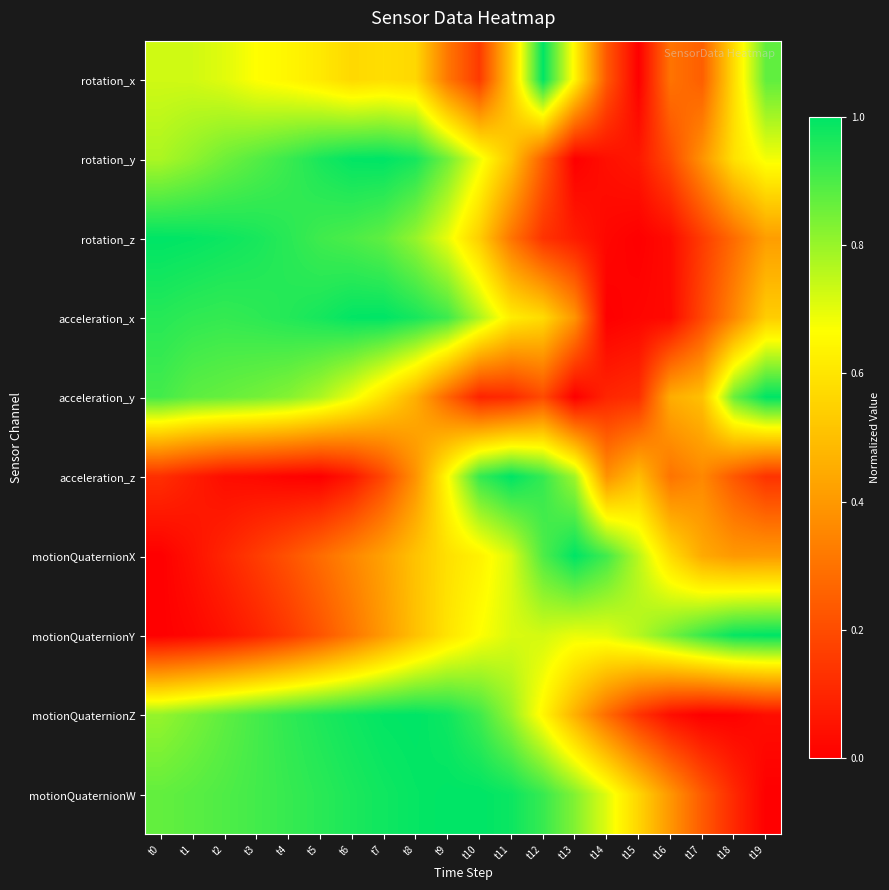

Reading right to left, list all the values displayed in this chart.

rotation_x: t19=0.9	t18=0.6	t17=0.2	t16=0.3	t15=0.0	t14=0.2	t13=0.6	t12=1.0	t11=0.5	t10=0.2	t9=0.3	t8=0.6	t7=0.6	t6=0.6	t5=0.6	t4=0.6	t3=0.7	t2=0.7	t1=0.7	t0=0.7
rotation_y: t19=0.7	t18=0.6	t17=0.4	t16=0.2	t15=0.1	t14=0.0	t13=0.0	t12=0.3	t11=0.5	t10=0.7	t9=0.9	t8=1.0	t7=1.0	t6=1.0	t5=1.0	t4=0.9	t3=0.9	t2=0.9	t1=0.8	t0=0.8
rotation_z: t19=0.4	t18=0.3	t17=0.2	t16=0.0	t15=0.0	t14=0.0	t13=0.1	t12=0.1	t11=0.3	t10=0.5	t9=0.7	t8=0.8	t7=0.9	t6=0.9	t5=0.9	t4=0.9	t3=1.0	t2=1.0	t1=1.0	t0=1.0
acceleration_x: t19=0.5	t18=0.4	t17=0.2	t16=0.0	t15=0.0	t14=0.0	t13=0.4	t12=0.6	t11=0.6	t10=0.8	t9=0.9	t8=1.0	t7=1.0	t6=1.0	t5=1.0	t4=1.0	t3=0.9	t2=0.9	t1=0.9	t0=0.9
acceleration_y: t19=1.0	t18=0.9	t17=0.5	t16=0.5	t15=0.1	t14=0.1	t13=0.0	t12=0.2	t11=0.1	t10=0.1	t9=0.3	t8=0.5	t7=0.6	t6=0.7	t5=0.8	t4=0.8	t3=0.8	t2=0.9	t1=0.9	t0=0.9
acceleration_z: t19=0.1	t18=0.2	t17=0.4	t16=0.3	t15=0.5	t14=0.4	t13=0.8	t12=0.9	t11=1.0	t10=0.9	t9=0.7	t8=0.4	t7=0.2	t6=0.1	t5=0.0	t4=0.0	t3=0.0	t2=0.0	t1=0.1	t0=0.1
motionQuaternionX: t19=0.4	t18=0.4	t17=0.4	t16=0.6	t15=0.8	t14=0.9	t13=1.0	t12=0.9	t11=0.7	t10=0.6	t9=0.6	t8=0.5	t7=0.4	t6=0.4	t5=0.3	t4=0.2	t3=0.2	t2=0.1	t1=0.0	t0=0.0
motionQuaternionY: t19=1.0	t18=1.0	t17=0.9	t16=0.8	t15=0.8	t14=0.7	t13=0.7	t12=0.7	t11=0.7	t10=0.7	t9=0.6	t8=0.5	t7=0.4	t6=0.3	t5=0.2	t4=0.1	t3=0.1	t2=0.0	t1=0.0	t0=0.0
motionQuaternionZ: t19=0.0	t18=0.0	t17=0.0	t16=0.0	t15=0.1	t14=0.3	t13=0.5	t12=0.6	t11=0.8	t10=0.9	t9=1.0	t8=1.0	t7=1.0	t6=1.0	t5=1.0	t4=0.9	t3=0.9	t2=0.9	t1=0.8	t0=0.8
motionQuaternionW: t19=0.0	t18=0.1	t17=0.2	t16=0.4	t15=0.6	t14=0.7	t13=0.8	t12=0.9	t11=1.0	t10=1.0	t9=1.0	t8=1.0	t7=1.0	t6=1.0	t5=0.9	t4=0.9	t3=0.9	t2=0.9	t1=0.9	t0=0.9